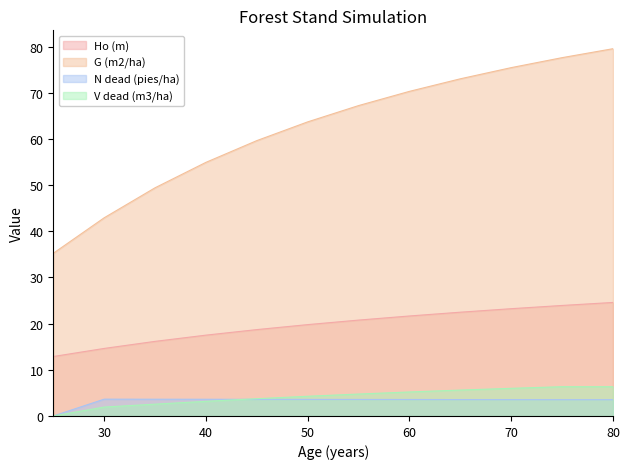

Which category has the highest value in the V dead (m3/ha) series?

75